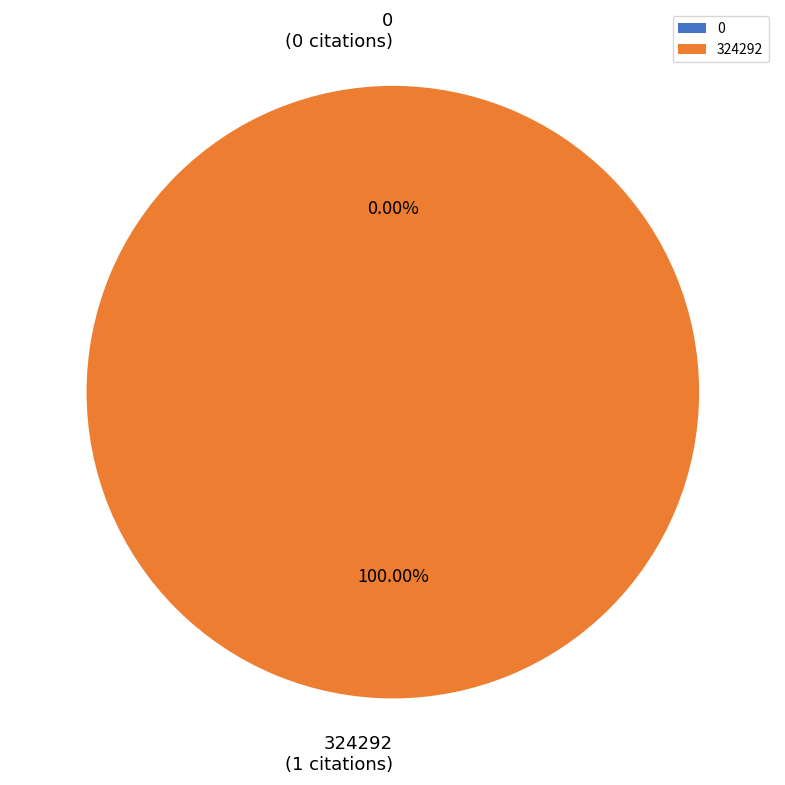

Does 324292 account for over 50% of the chart?

Yes